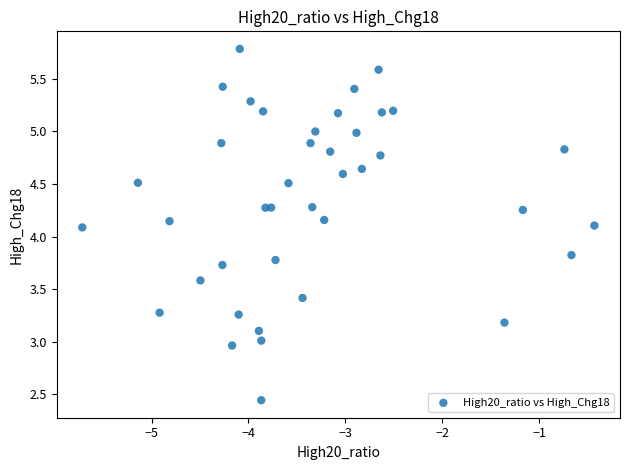

What is the range of X values (max minus min)?

5.3